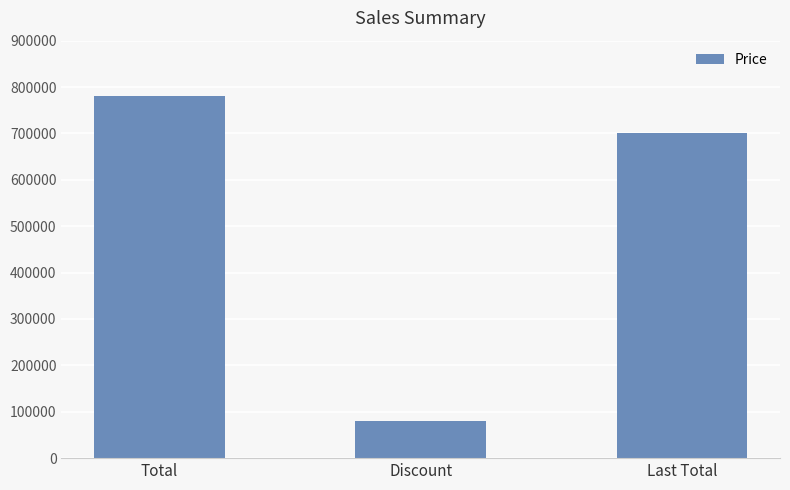

What is the label of the 1st bar from the right?

Last Total